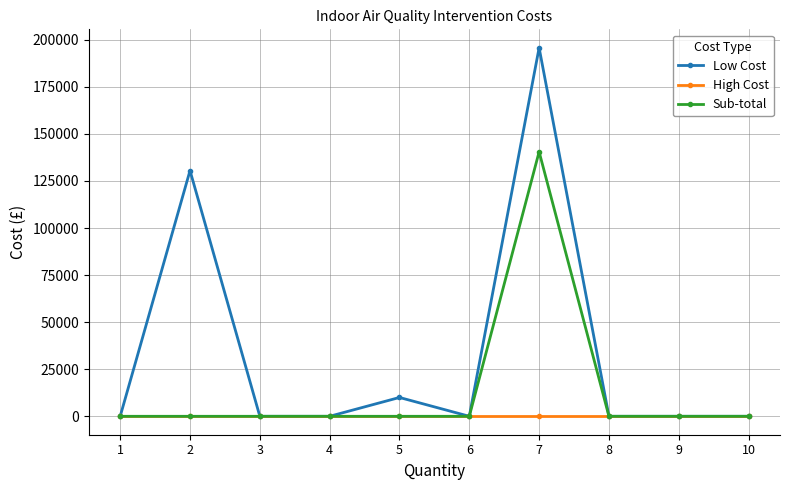

Reading right to left, list all the values displayed in this chart.

Low Cost: 0	0	0	195750	0	10000	0	0	130500	0
High Cost: 0	0	0	0	0	0	0	0	0	0
Sub-total: 0	0	0	140500	0	0	0	0	0	0